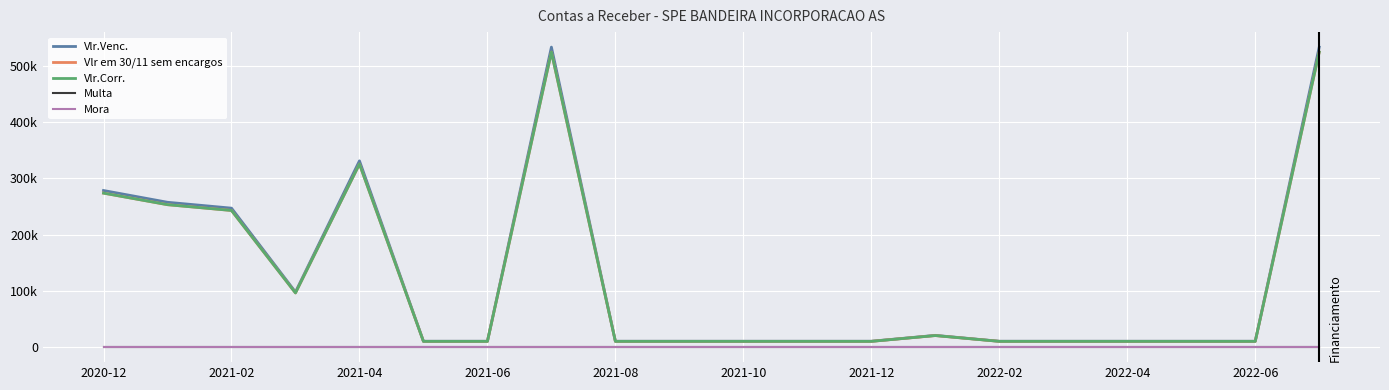

Does the chart display data point markers on the line(s)?

No